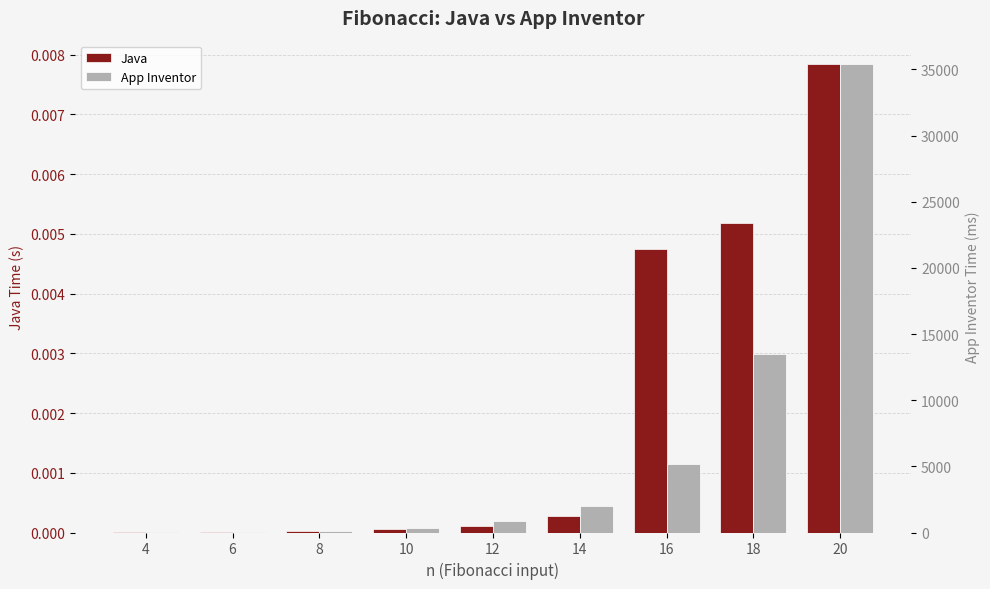

True or false: Java has a value of 0.0 at 12.

True